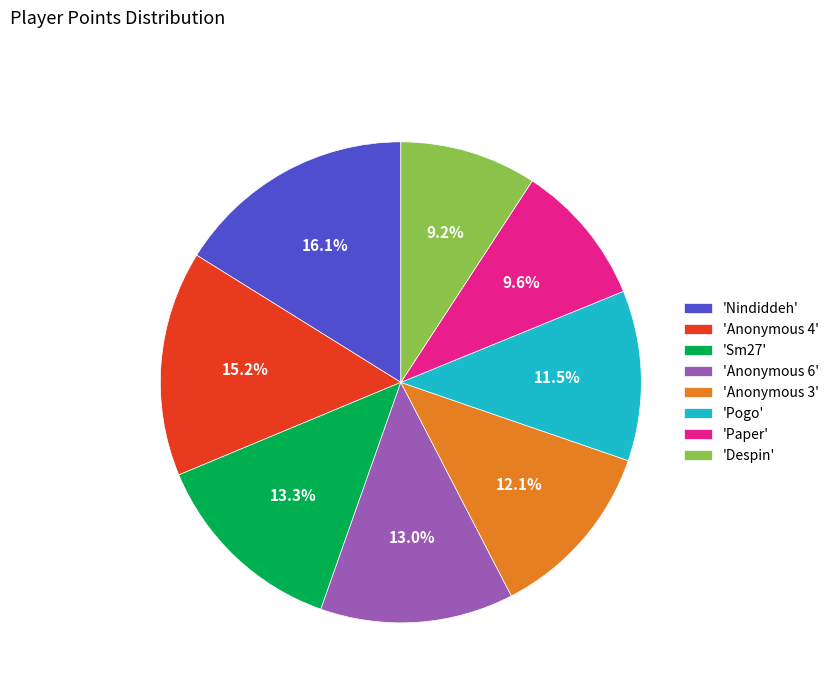

Is there any slice that represents more than half of the pie?

No